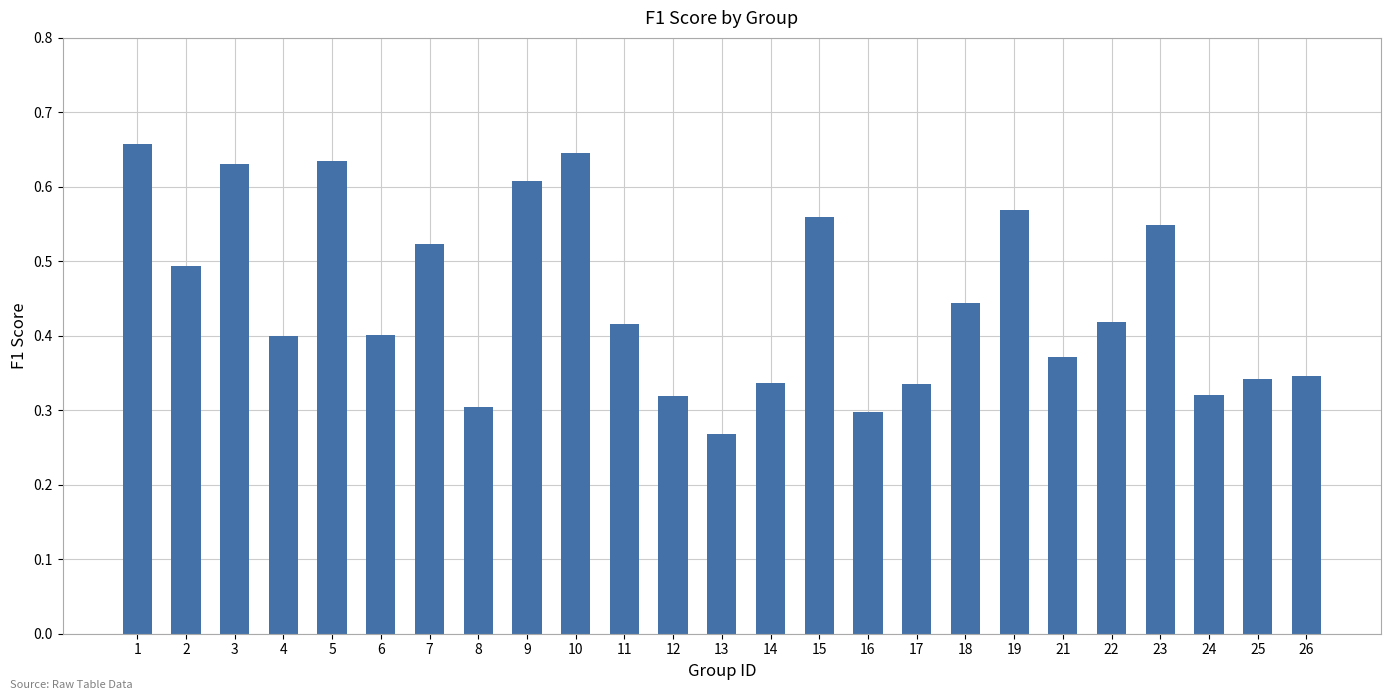

Count the values in the range 0 to 1.

25